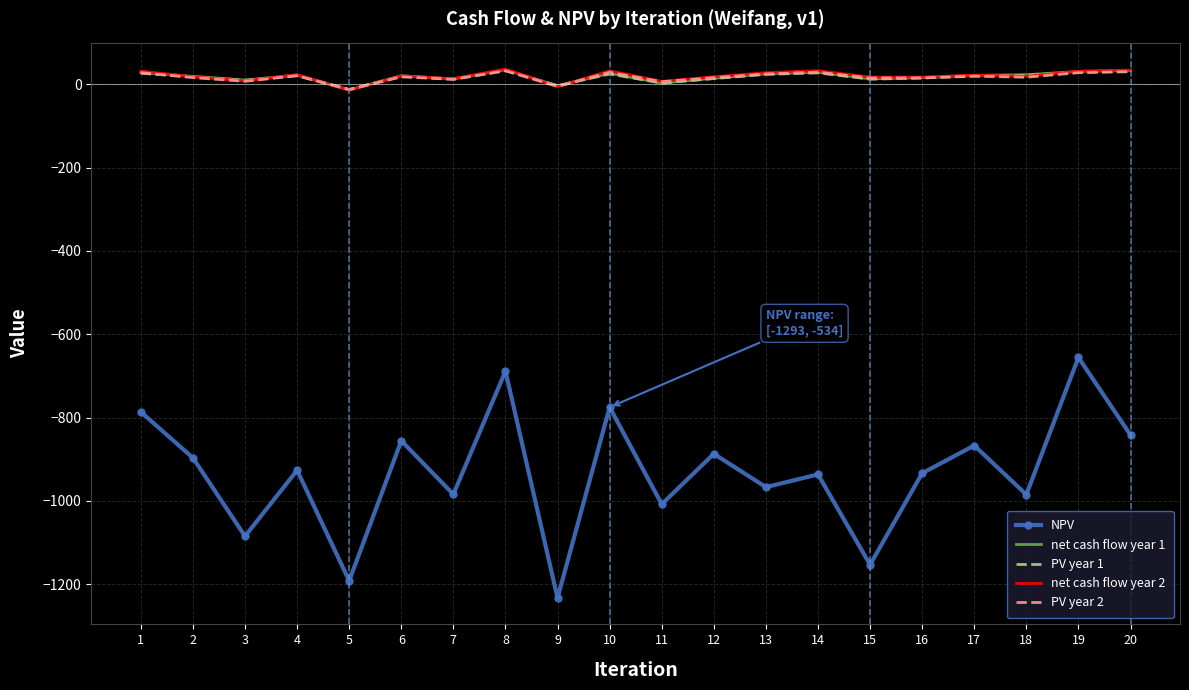

What are all the series names shown in the legend?

NPV, net cash flow year 1, PV year 1, net cash flow year 2, PV year 2